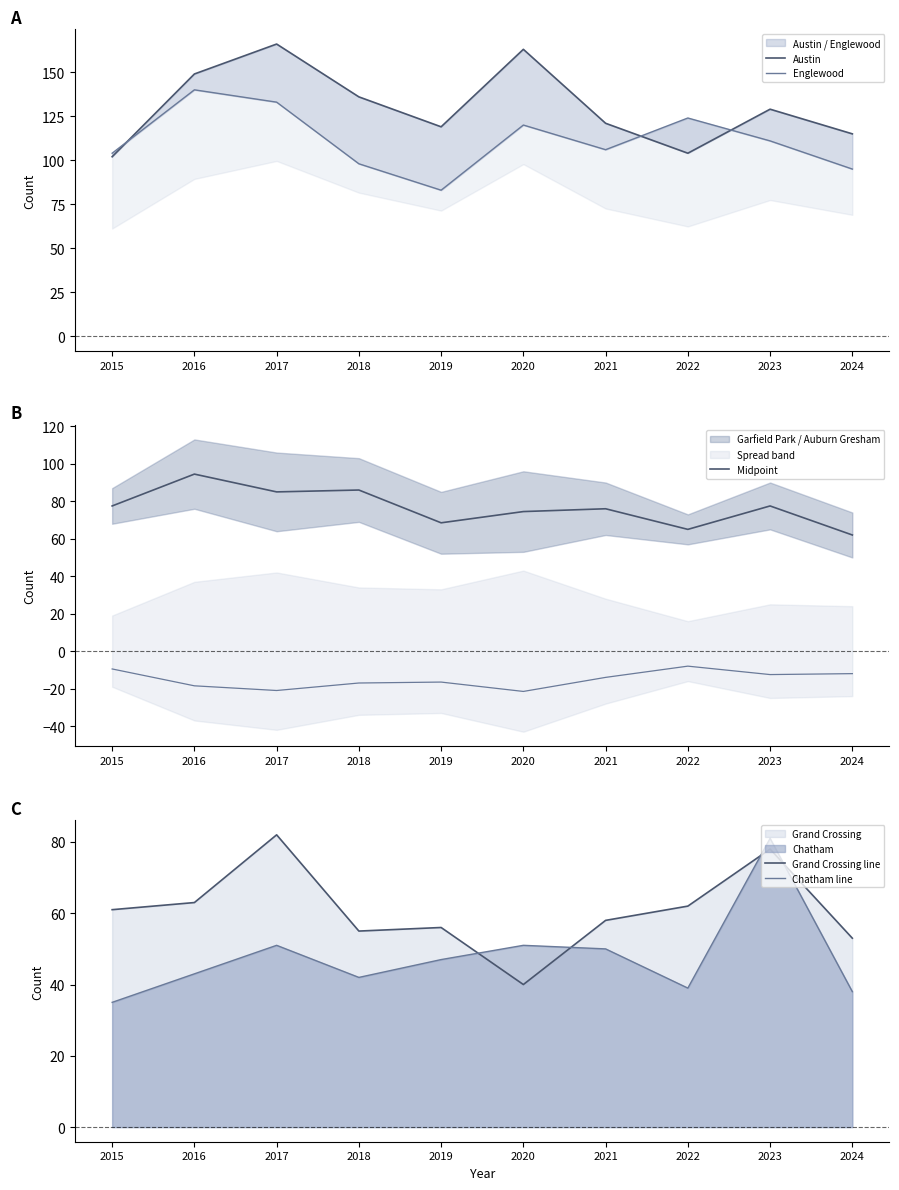

What is the difference between the second highest and second lowest values in the Grand Crossing line series?

25.0